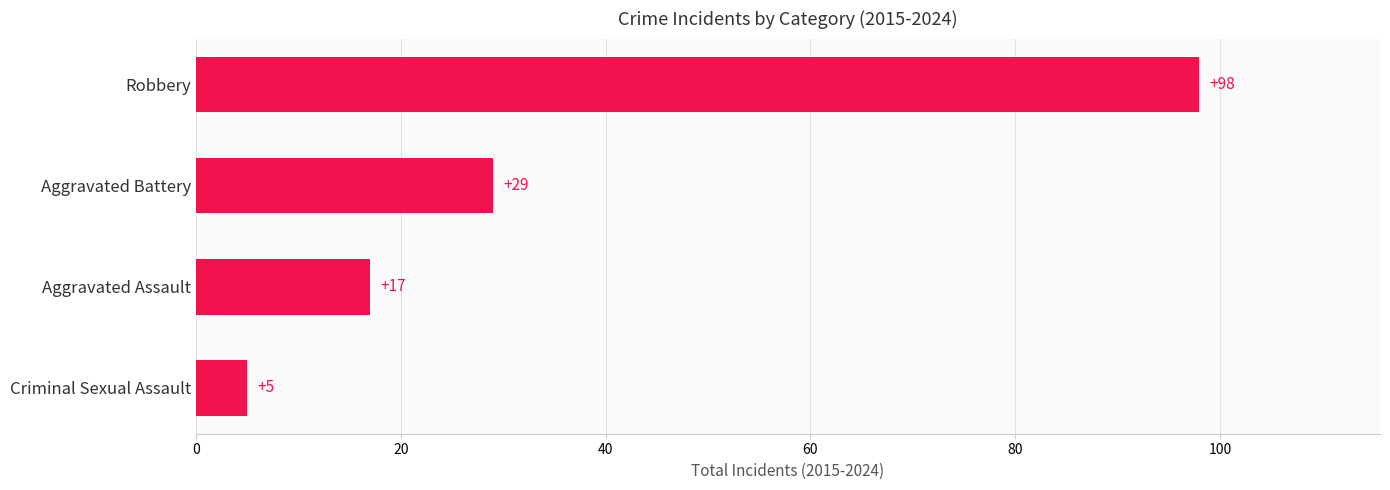

Reading bottom to top, transcribe all the data shown in this chart.

5	17	29	98